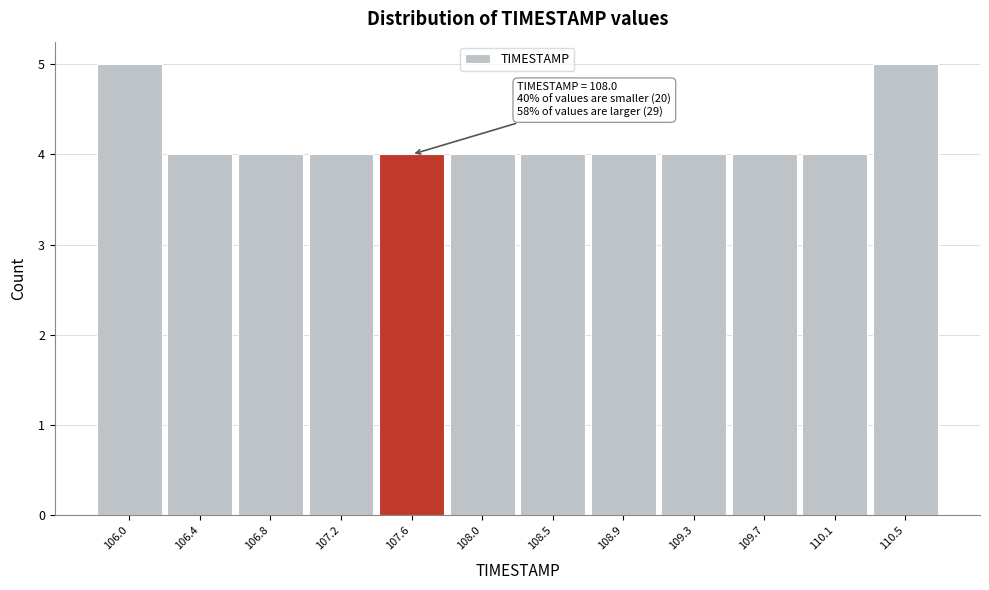

Reading right to left, what are all the values shown in this chart?

110.5=5	110.1=4	109.7=4	109.3=4	108.9=4	108.5=4	108.0=4	107.6=4	107.2=4	106.8=4	106.4=4	106.0=5